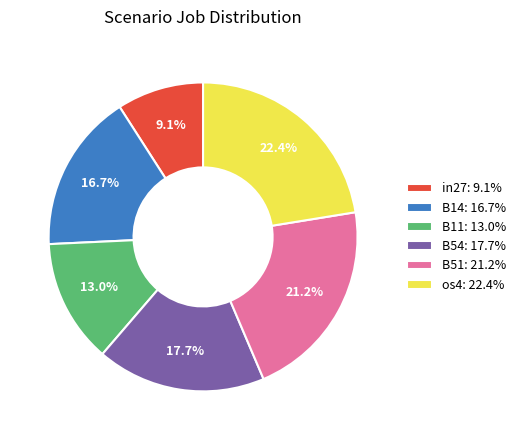

What portion of the pie excludes in27: 9.1%?

90.9%